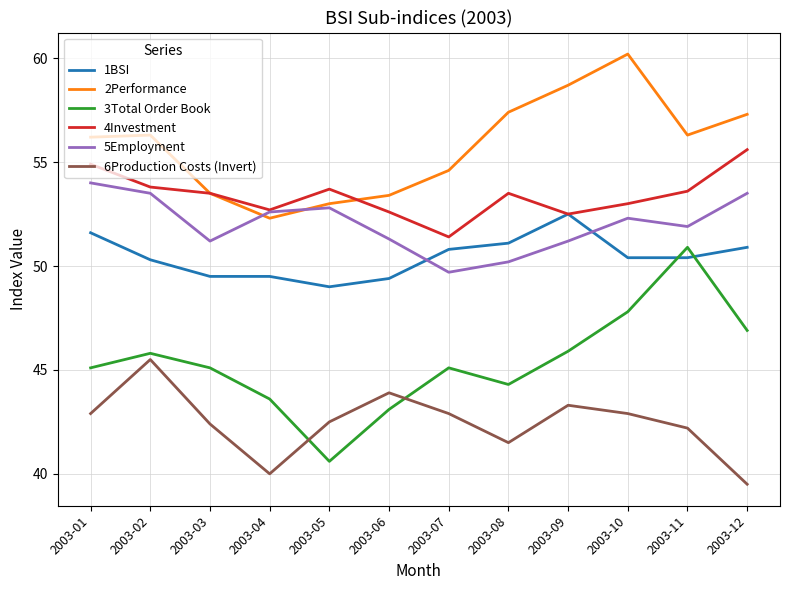

What is the difference between the second highest and minimum values in the 4Investment series?

3.5